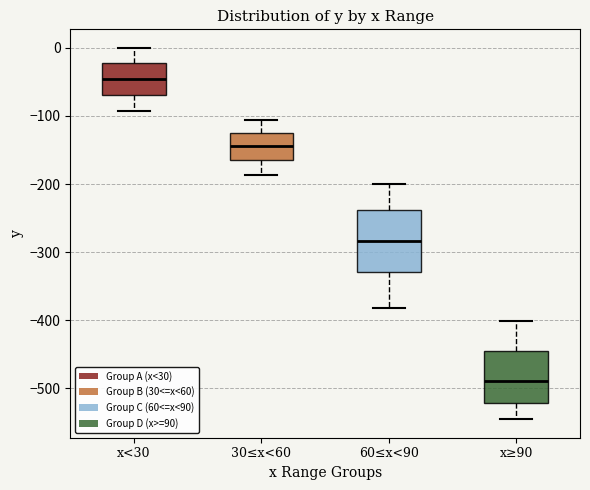

Which box is the tallest, from its lower edge to its upper edge?

60≤x<90